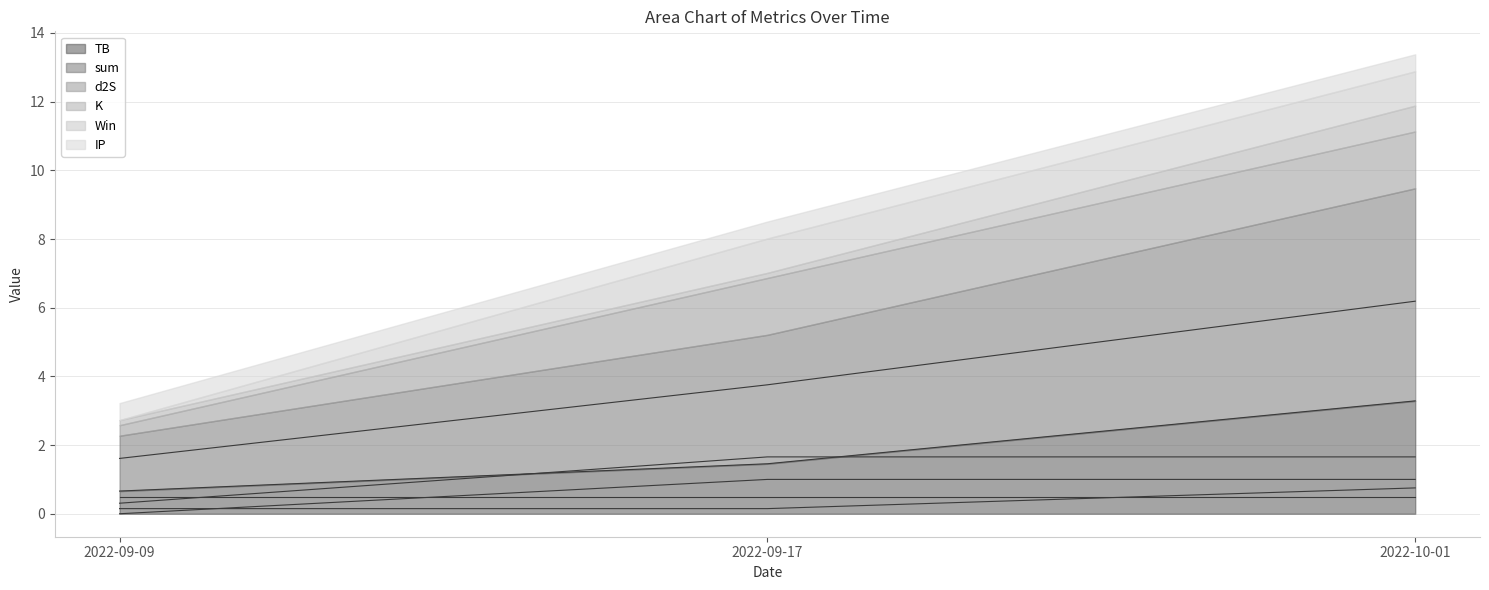

What is the spread (max minus min) of values at 2022-09-17?

3.6